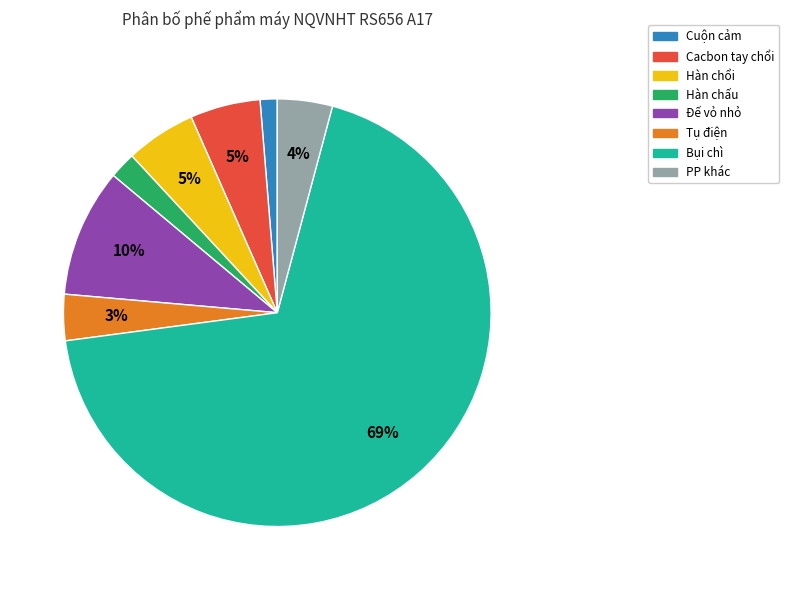

Does PP khác represent more than half of the total?

No